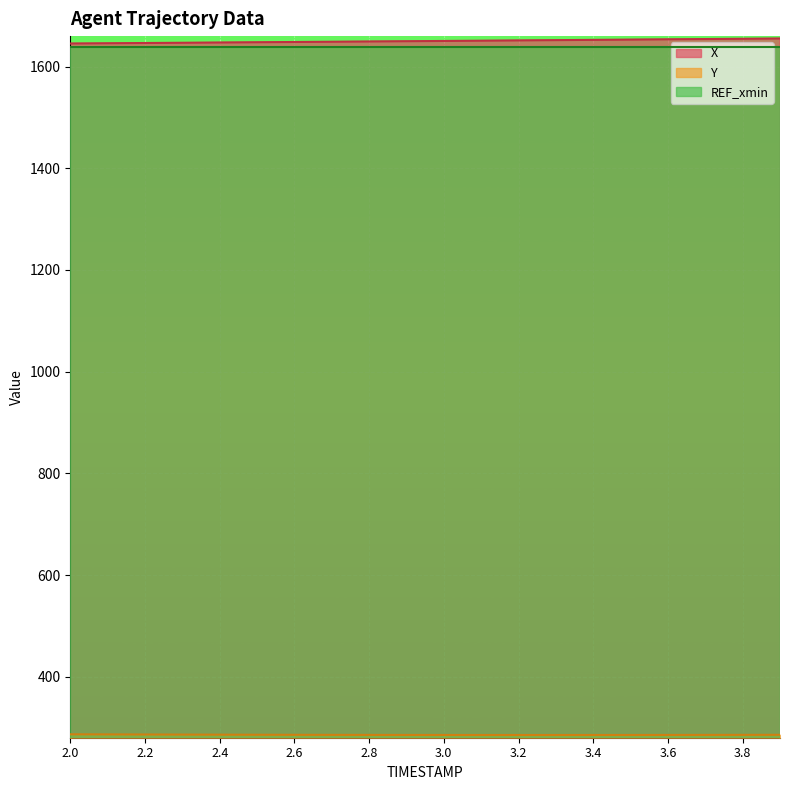

Is the value of X at 2.3 greater than the value of Y at 2.4?

Yes